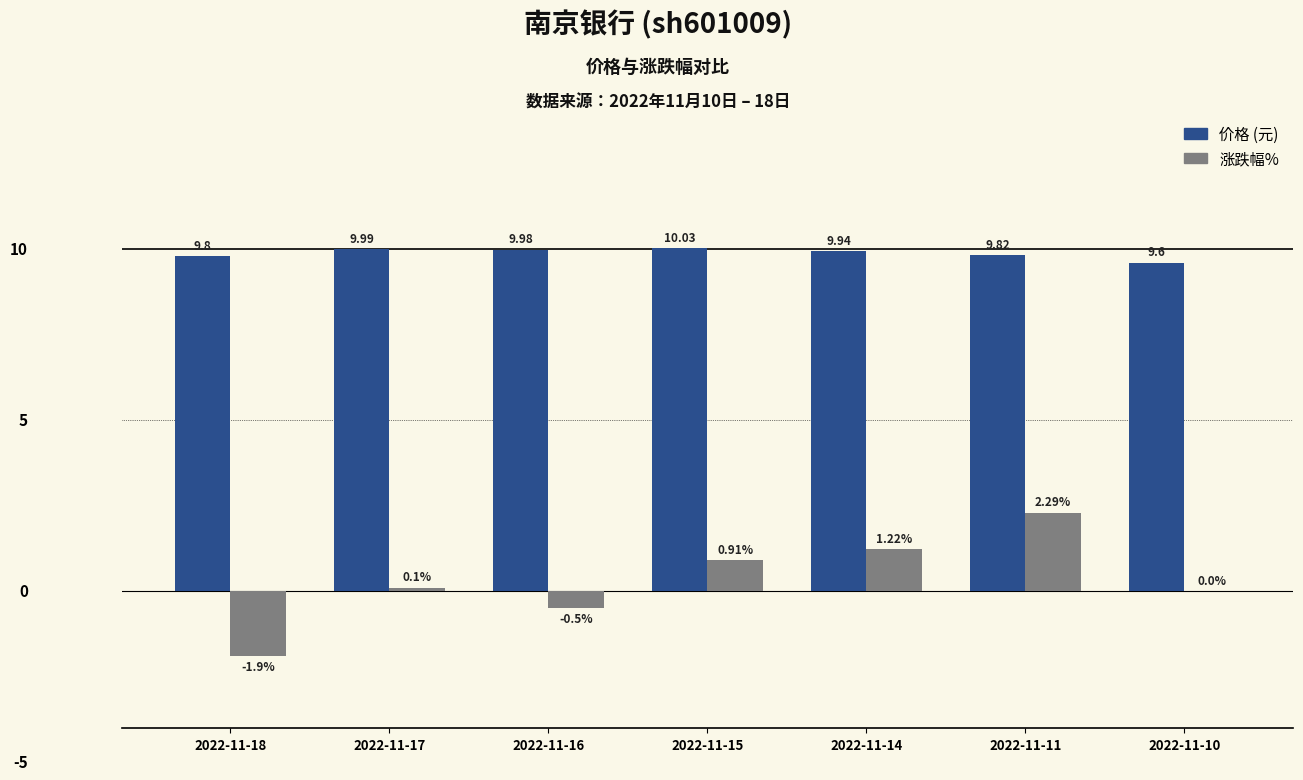

At which category is the sum across all series the highest?

2022-11-11